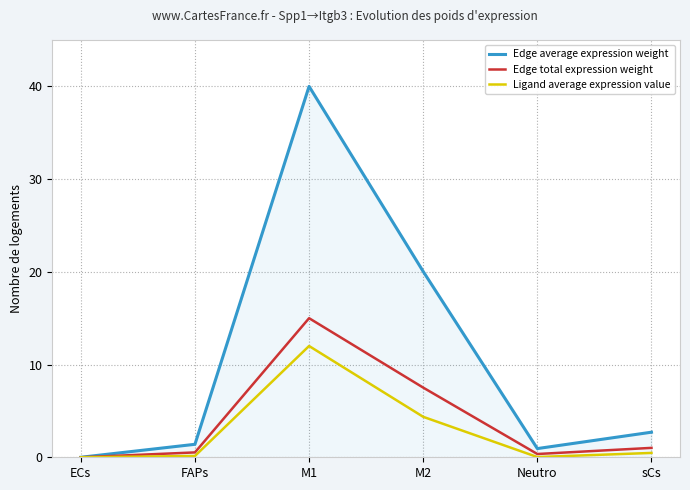

Does the chart have visible grid lines?

Yes